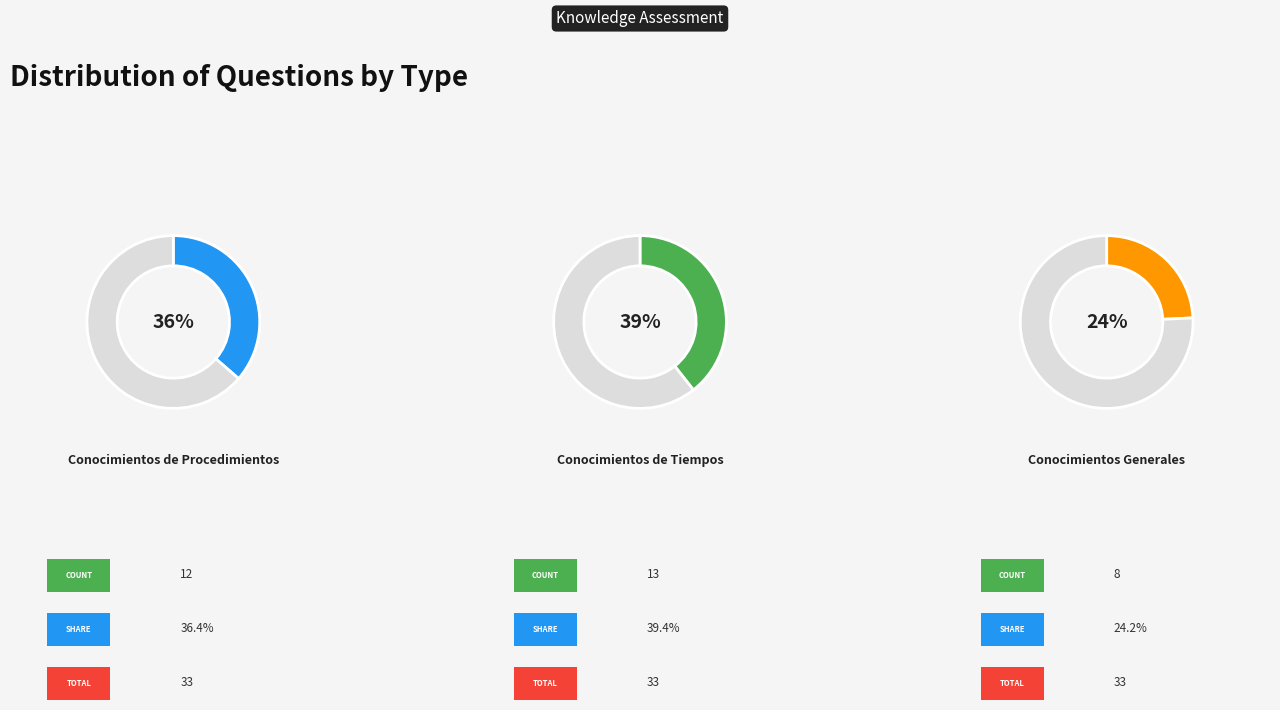

To the nearest percent, what percentage of the pie is Conocimientos Generales?

24%